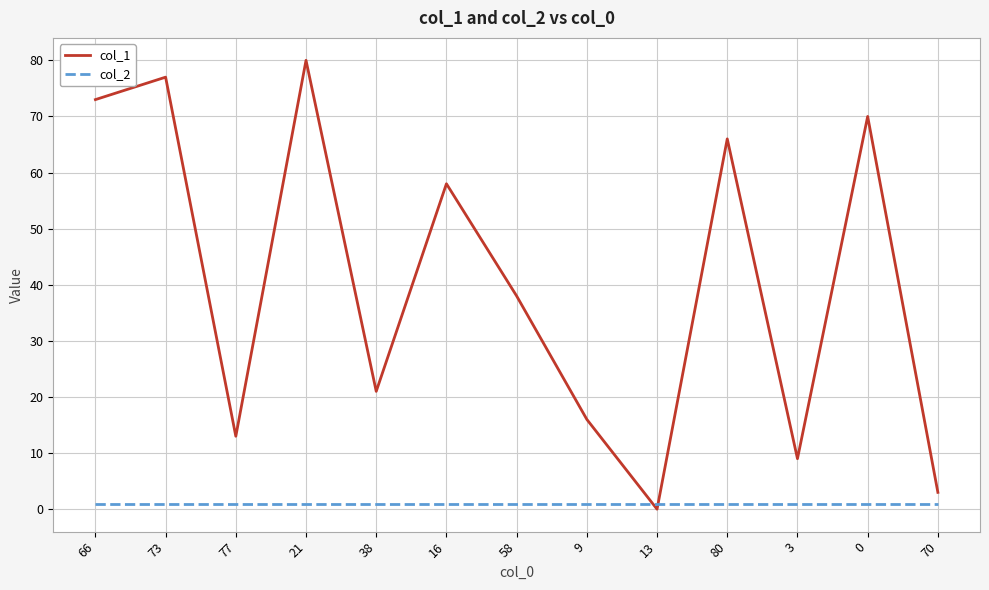

Where do col_1 and col_2 first cross each other?

9 and 13